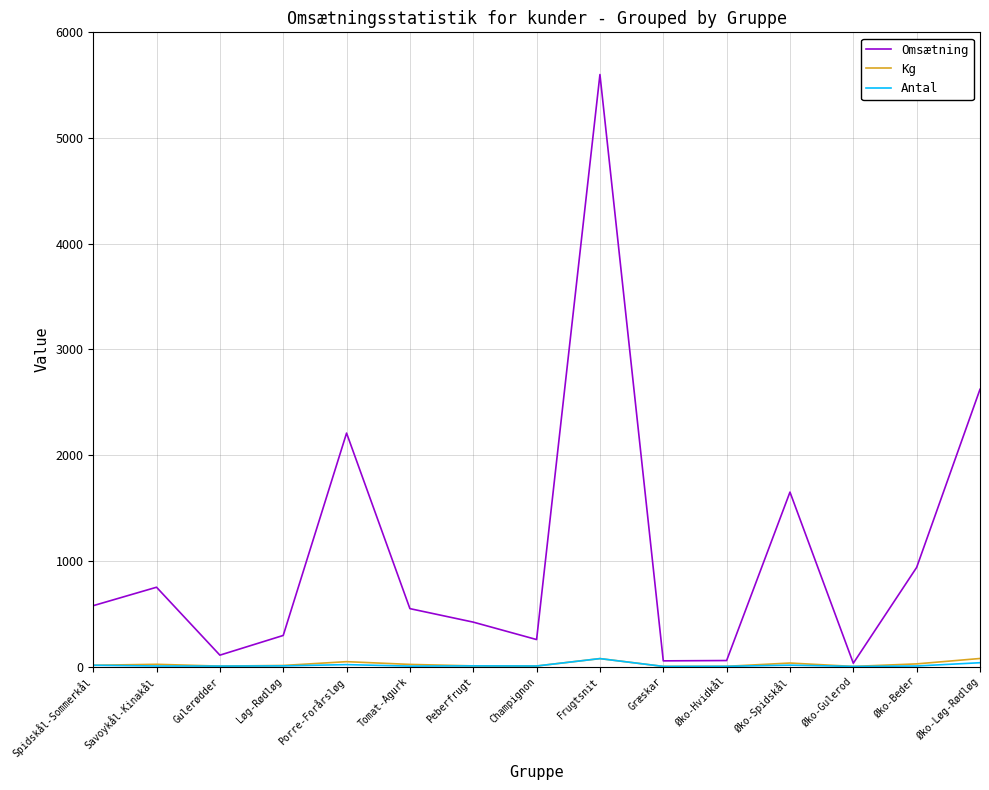

How many categories are shown in the chart?

15